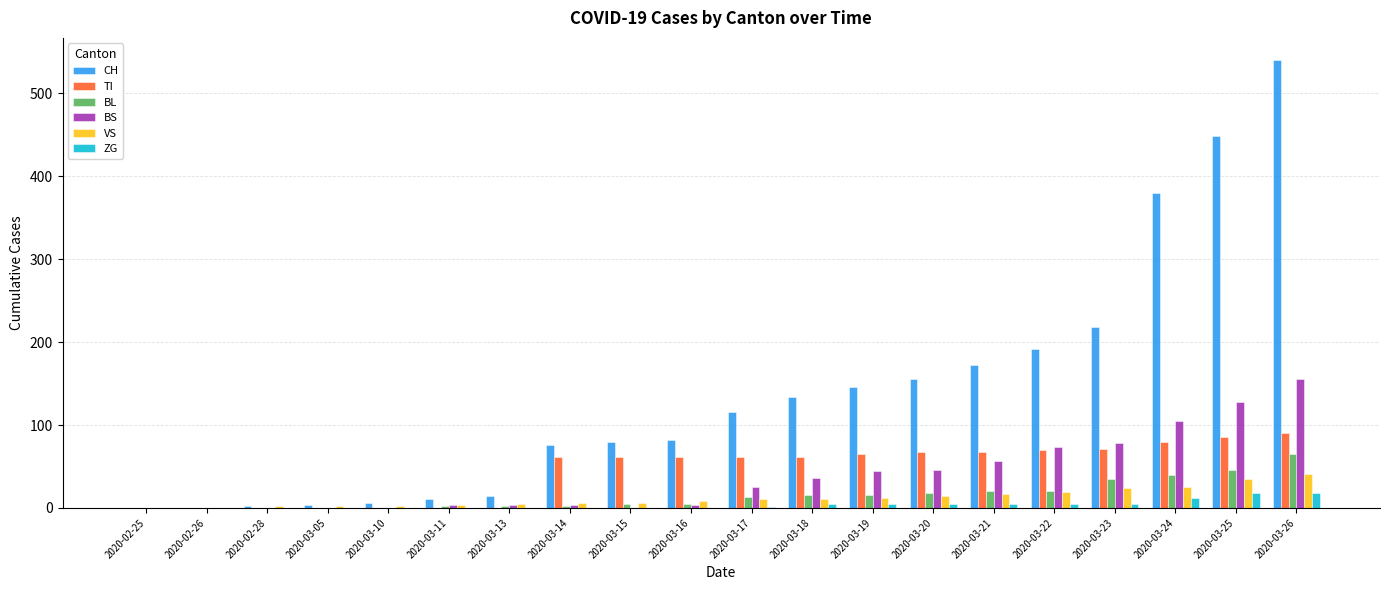

At which label is CH closest to 270?

2020-03-23